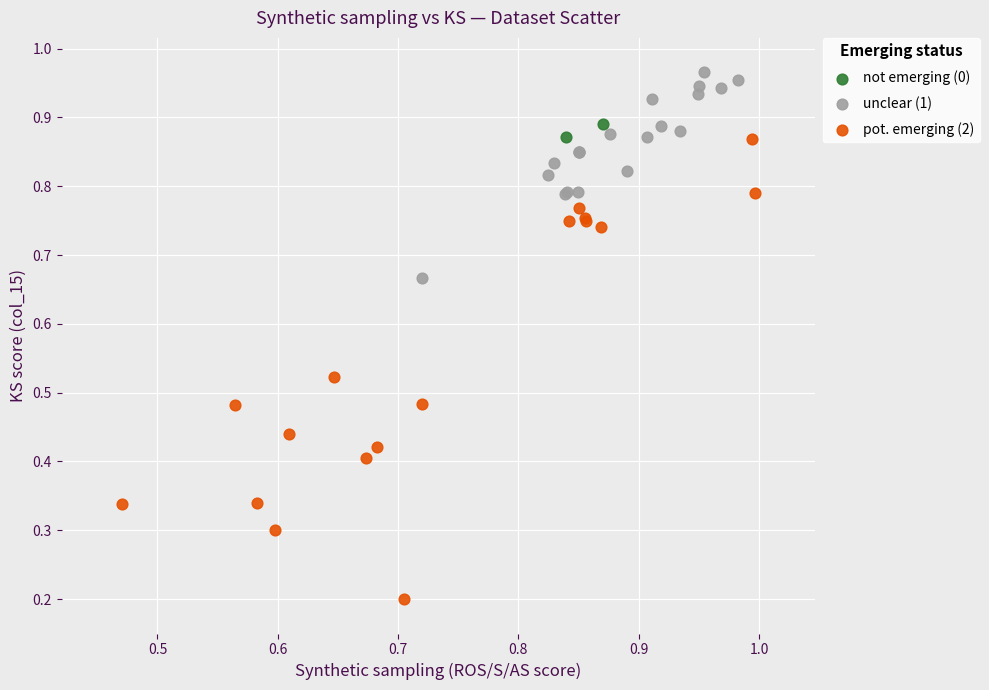

Which series reaches the minimum Y coordinate?

pot. emerging (2)